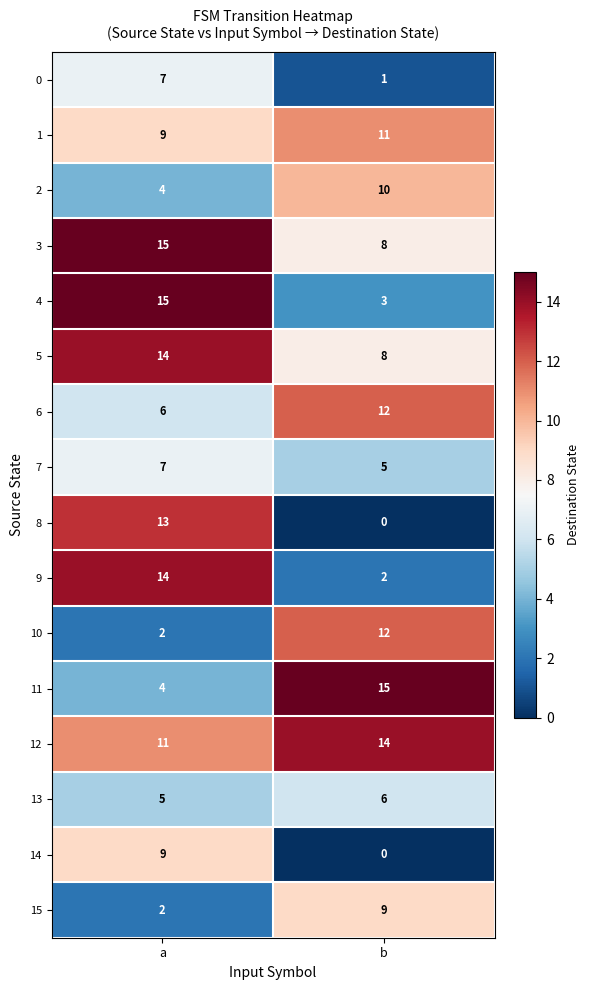

Which series has the widest spread of values?

8